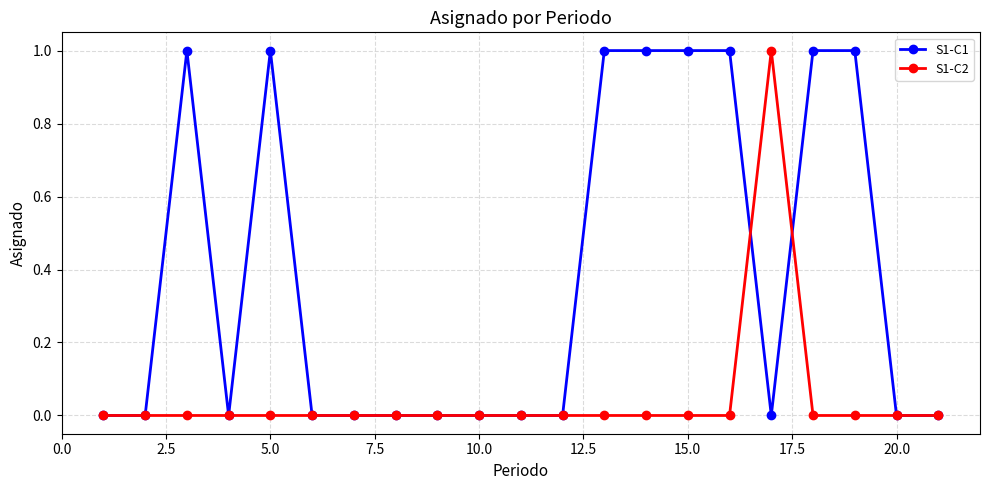

What is the difference between the maximum and minimum values in the S1-C1 series?

1